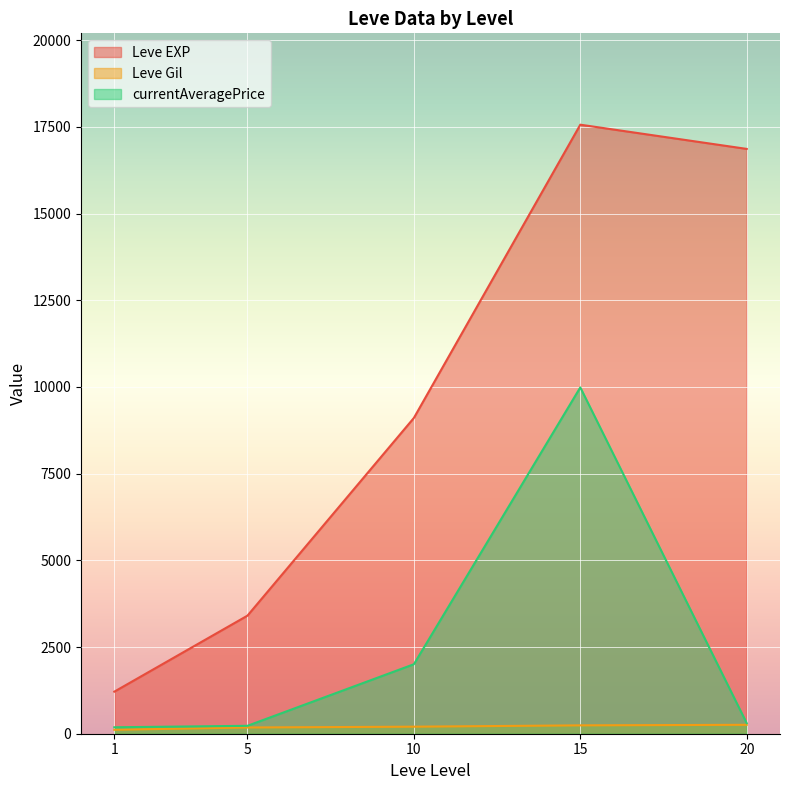

Where is the first local minimum for Leve EXP?

1